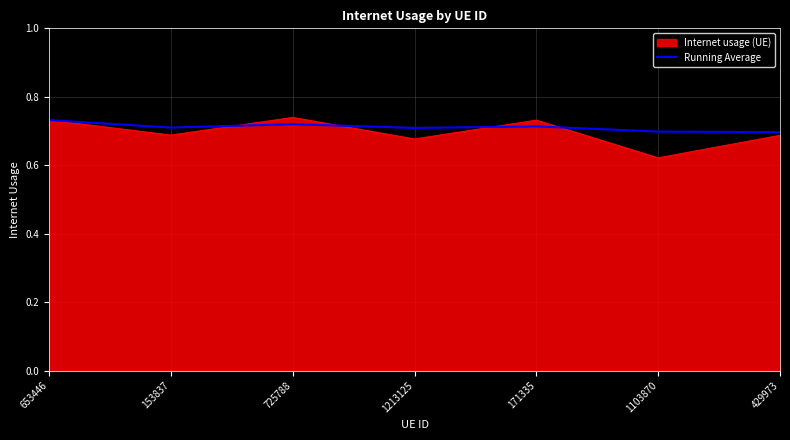

How many lines are shown in the chart?

2